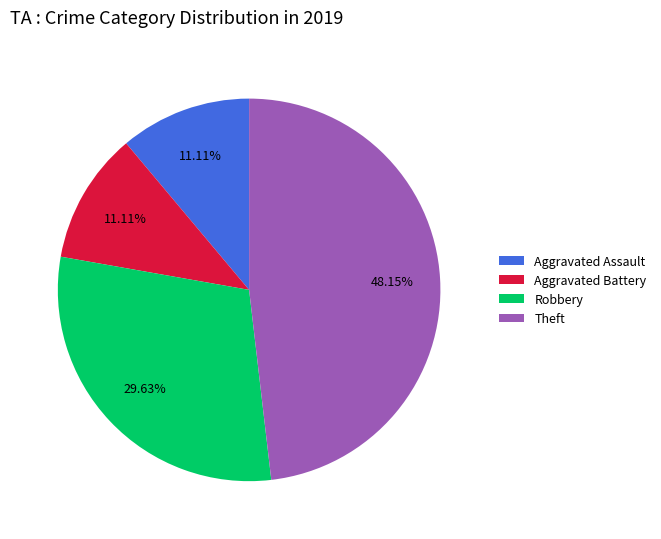

Which slice is the largest?

Theft